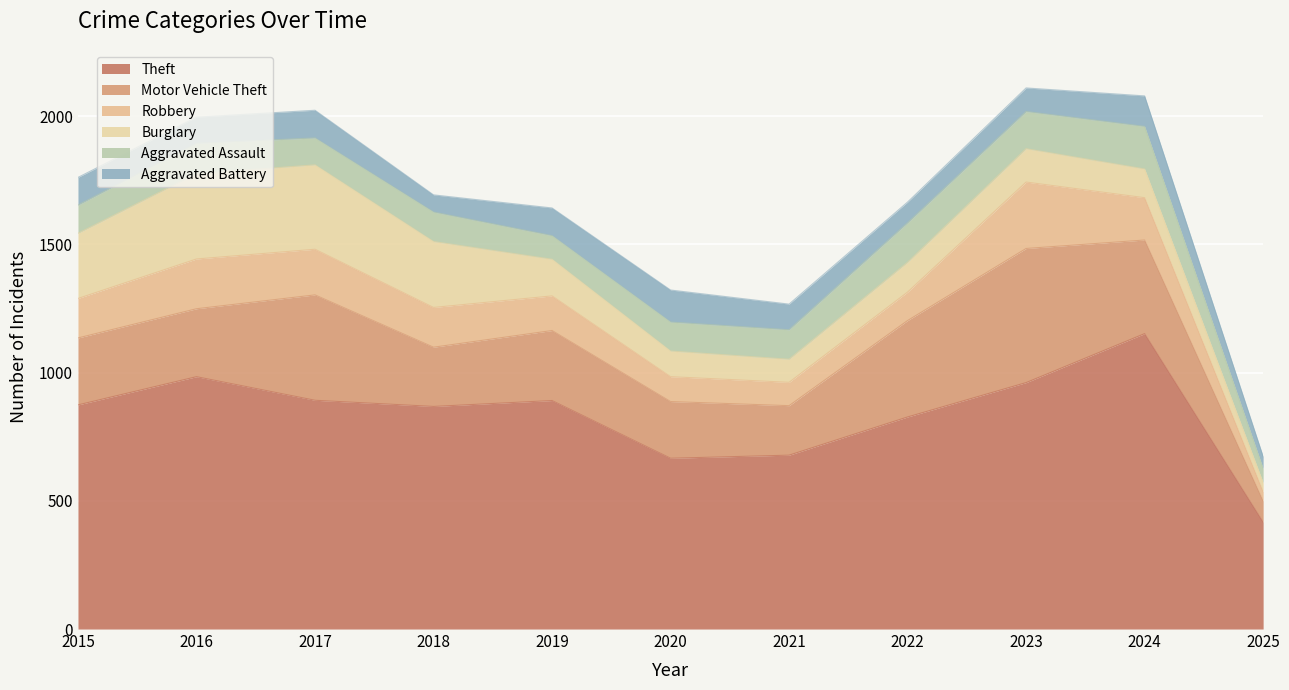

What is the value of the Aggravated Assault point at the 4th from the left?

115